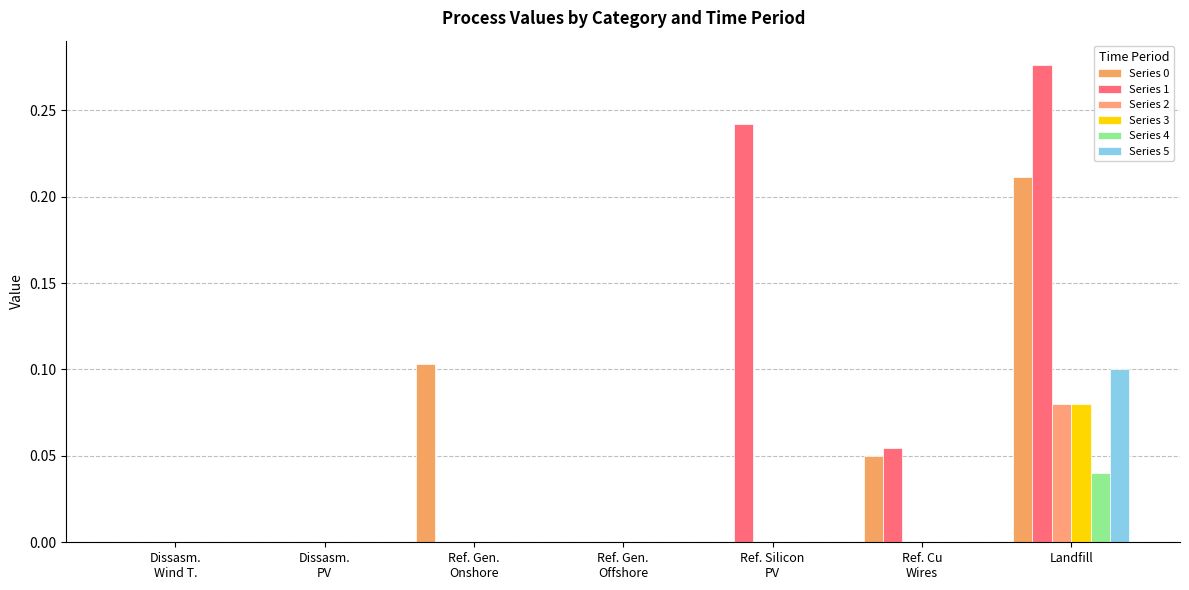

Does the chart contain stacked bars?

No